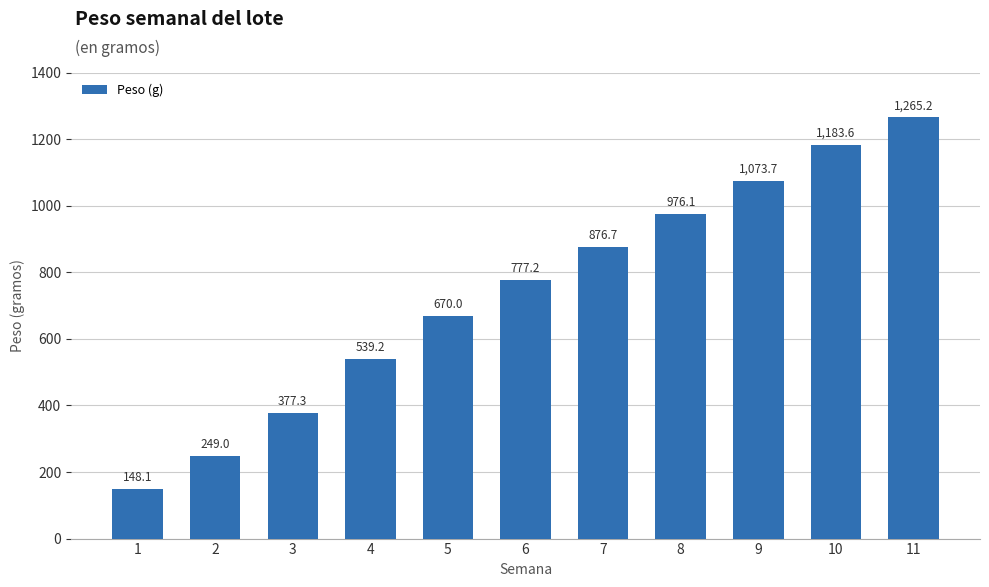

At which label does the data first exceed 777?

6